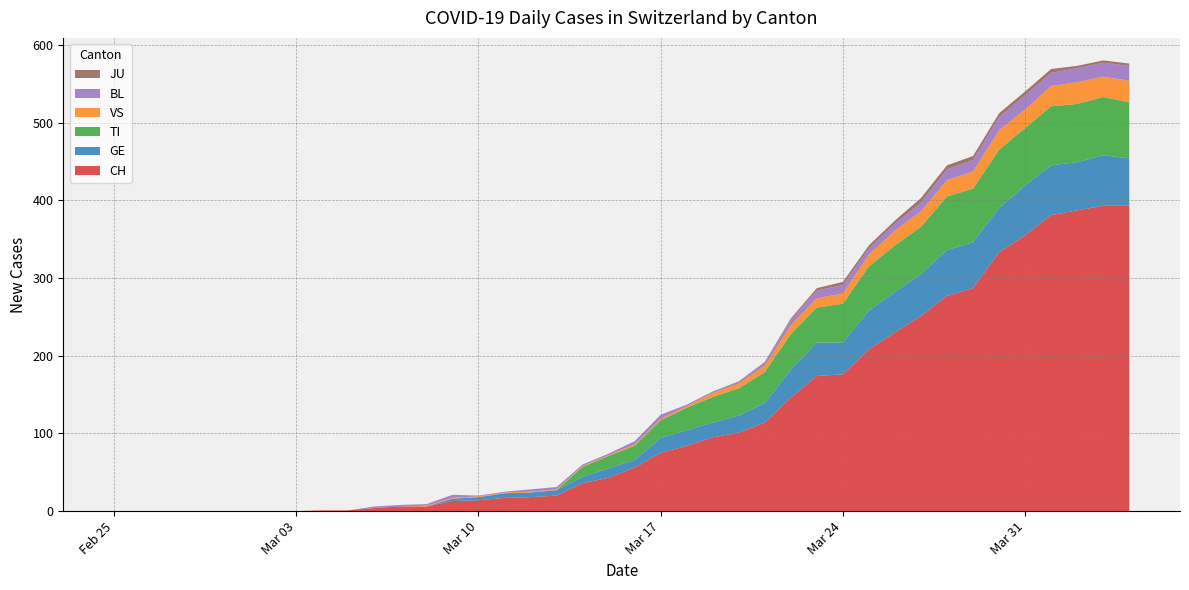

Reading left to right, extract all data points from this chart.

CH: 0=0	1=0	2=0	3=0	4=0	5=0	6=0	7=0	8=1	9=1	10=4	11=6	12=6	13=13	14=14	15=17	16=18	17=20	18=36	19=43	20=56	21=75	22=84	23=95	24=101	25=114	26=146	27=174	28=176	29=208	30=230	31=251	32=277	33=287	34=333	35=355	36=381	37=387	38=393	39=393
GE: 0=0	1=0	2=0	3=0	4=0	5=0	6=0	7=0	8=0	9=0	10=0	11=0	12=0	13=3	14=4	15=6	16=6	17=7	18=8	19=12	20=10	21=19	22=20	23=19	24=22	25=25	26=36	27=43	28=41	29=50	30=52	31=54	32=59	33=59	34=57	35=64	36=64	37=62	38=65	39=61
TI: 0=0	1=0	2=0	3=0	4=0	5=0	6=0	7=0	8=0	9=0	10=0	11=0	12=0	13=0	14=0	15=0	16=0	17=0	18=13	19=16	20=18	21=23	22=29	23=33	24=35	25=40	26=46	27=45	28=50	29=57	30=60	31=61	32=69	33=69	34=75	35=74	36=76	37=75	38=75	39=72
VS: 0=0	1=0	2=0	3=0	4=0	5=0	6=0	7=0	8=0	9=0	10=0	11=0	12=1	13=1	14=1	15=1	16=1	17=1	18=1	19=1	20=2	21=2	22=2	23=5	24=6	25=8	26=11	27=12	28=13	29=15	30=19	31=20	32=21	33=22	34=25	35=24	36=26	37=28	38=26	39=28
BL: 0=0	1=0	2=0	3=0	4=0	5=0	6=0	7=0	8=0	9=0	10=2	11=2	12=2	13=4	14=1	15=1	16=3	17=3	18=2	19=2	20=4	21=5	22=2	23=2	24=2	25=4	26=7	27=10	28=11	29=8	30=9	31=11	32=14	33=15	34=17	35=18	36=17	37=18	38=18	39=19
JU: 0=0	1=0	2=0	3=0	4=0	5=0	6=0	7=0	8=0	9=0	10=0	11=0	12=0	13=0	14=0	15=0	16=0	17=0	18=0	19=0	20=0	21=0	22=0	23=0	24=1	25=1	26=2	27=3	28=4	29=4	30=4	31=6	32=5	33=5	34=5	35=5	36=5	37=3	38=3	39=3